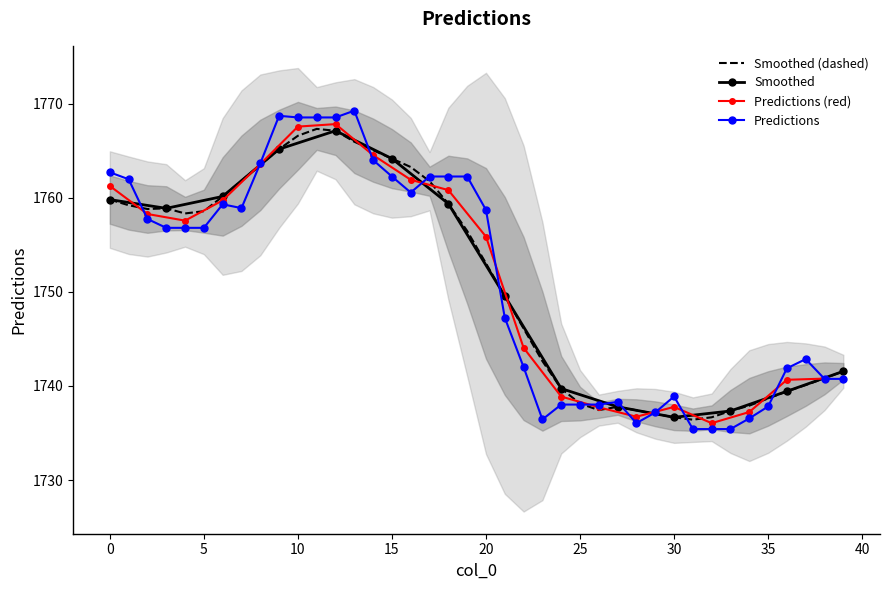

Rank the categories by value from highest to lowest.

13, 9, 10, 11, 12, 14, 8, 0, 15, 17, 18, 19, 1, 16, 6, 7, 20, 2, 3, 4, 5, 21, 37, 22, 36, 38, 39, 30, 27, 24, 25, 26, 35, 29, 34, 23, 28, 31, 32, 33